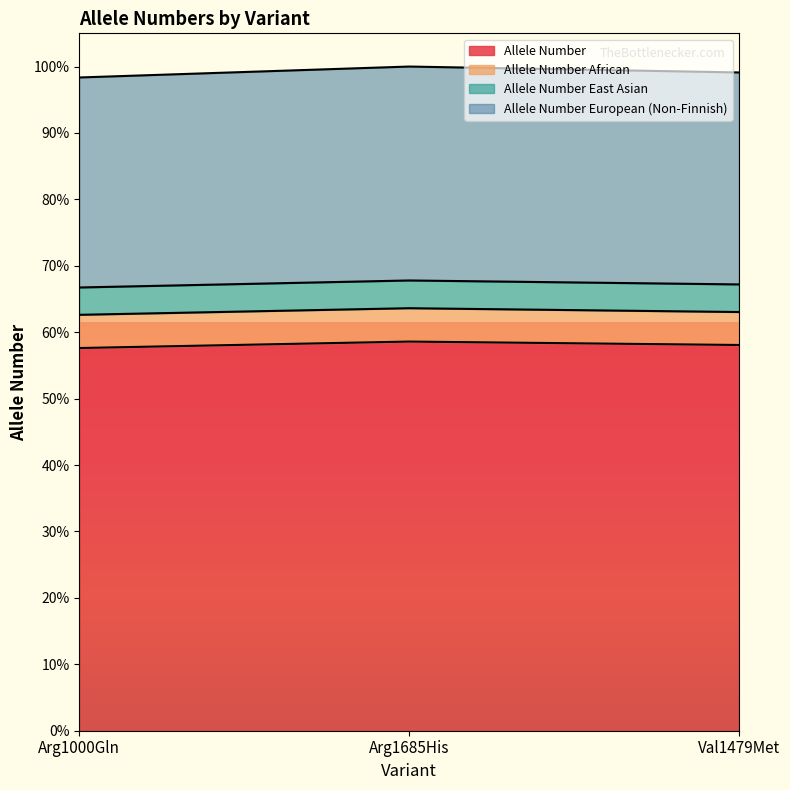

What is the minimum value for Allele Number European (Non-Finnish)?

203724